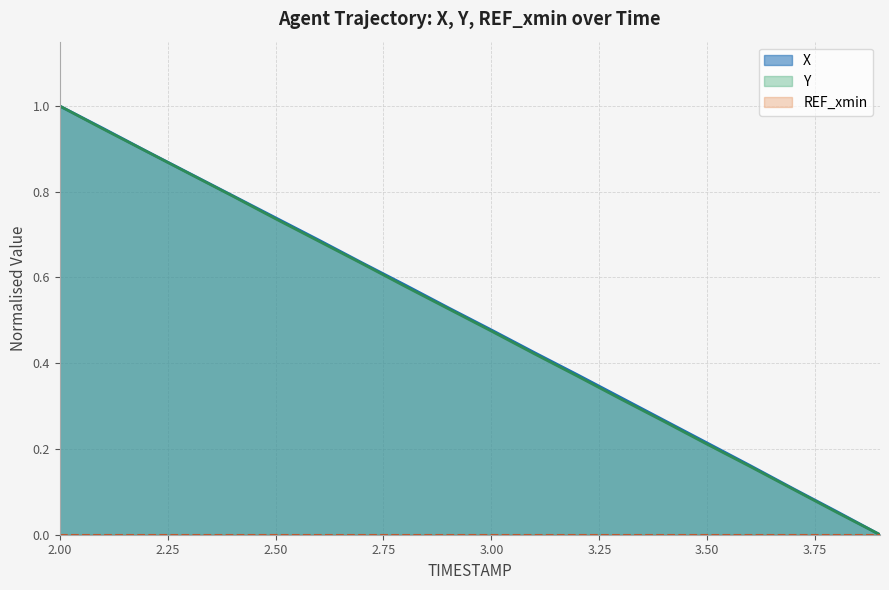

Count the number of data series in this chart.

3